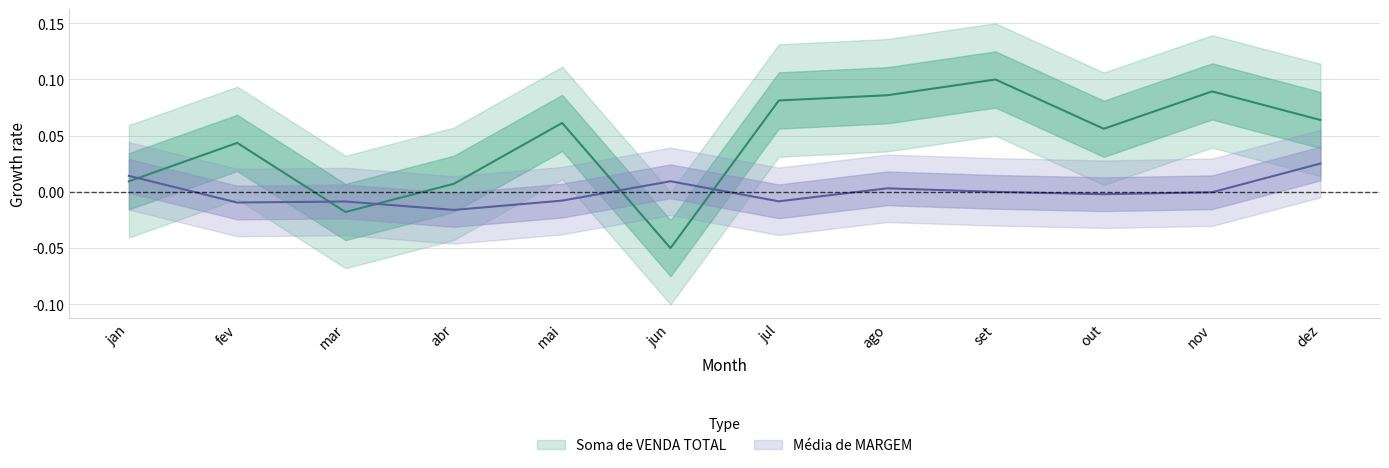

At which label does Média de MARGEM reach its minimum?

abr